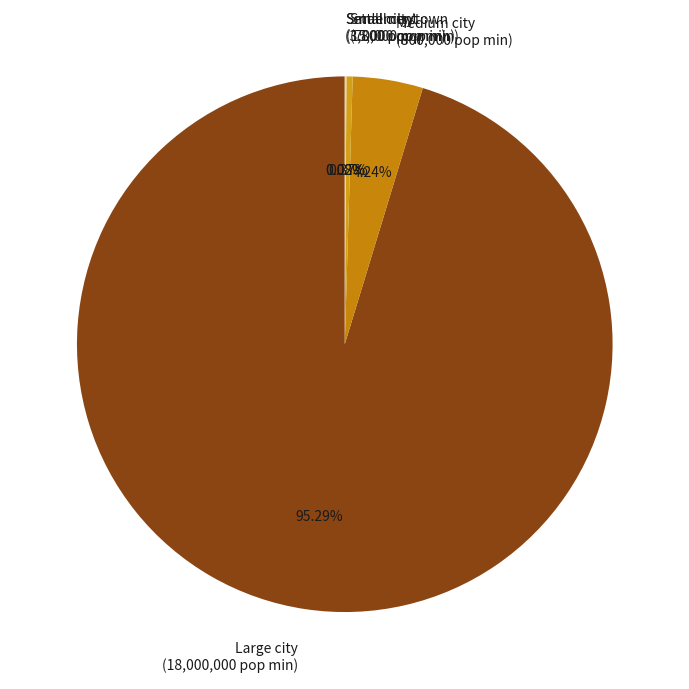

Which category accounts for the majority?

Large city (18,000,000 pop min)